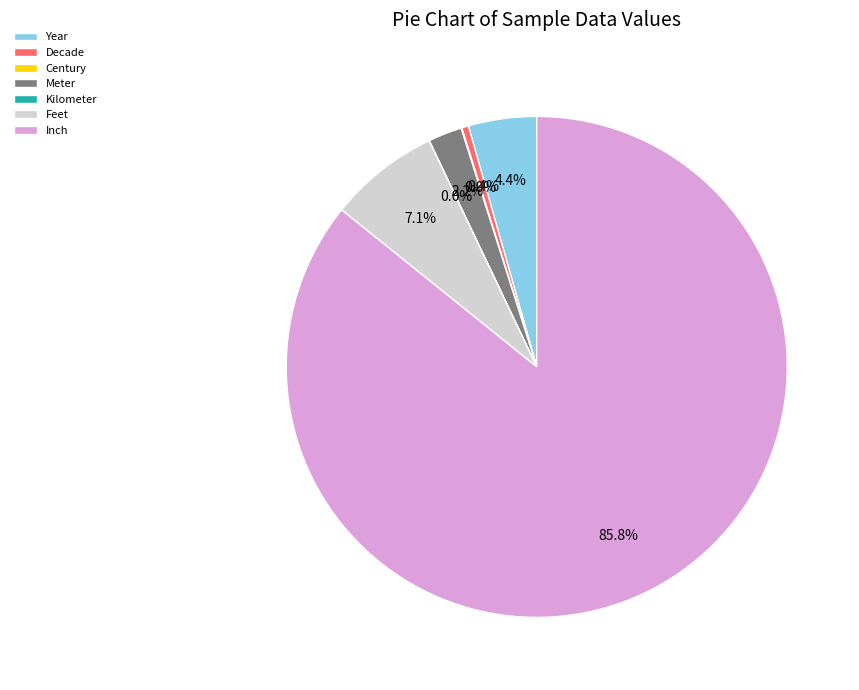

What is the ratio of the value at Decade to the value at Feet?

0.1